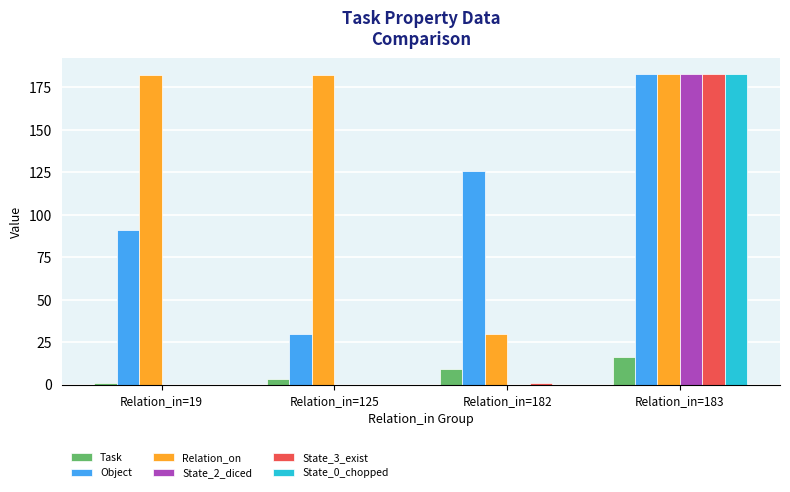

What is the highest value of the Relation_on series?

183